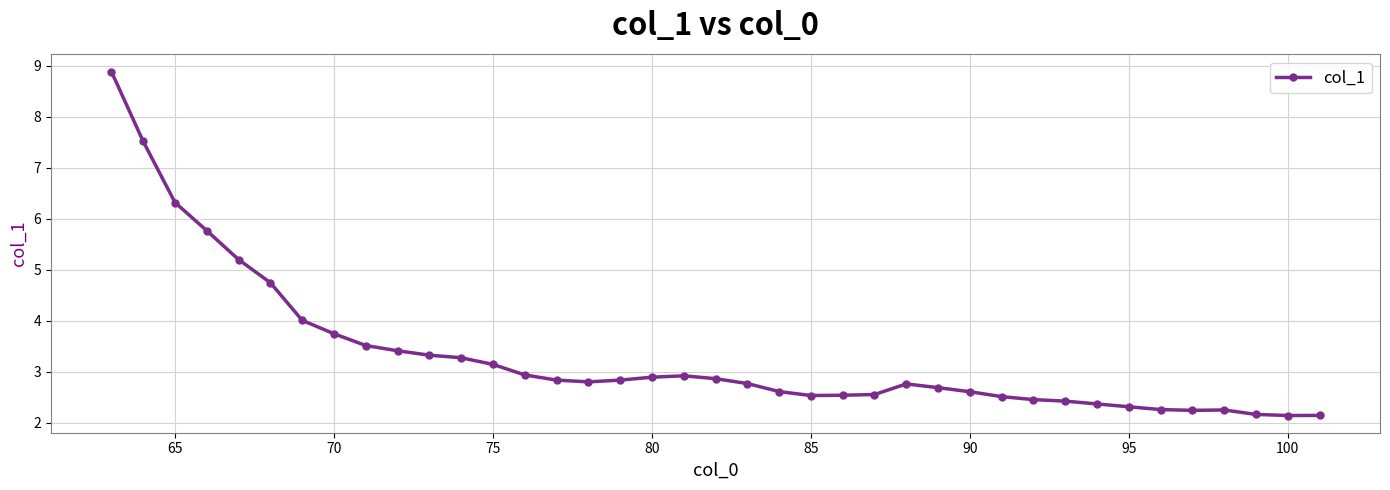

True or false: there are more than 2 points higher than both neighbors.

True